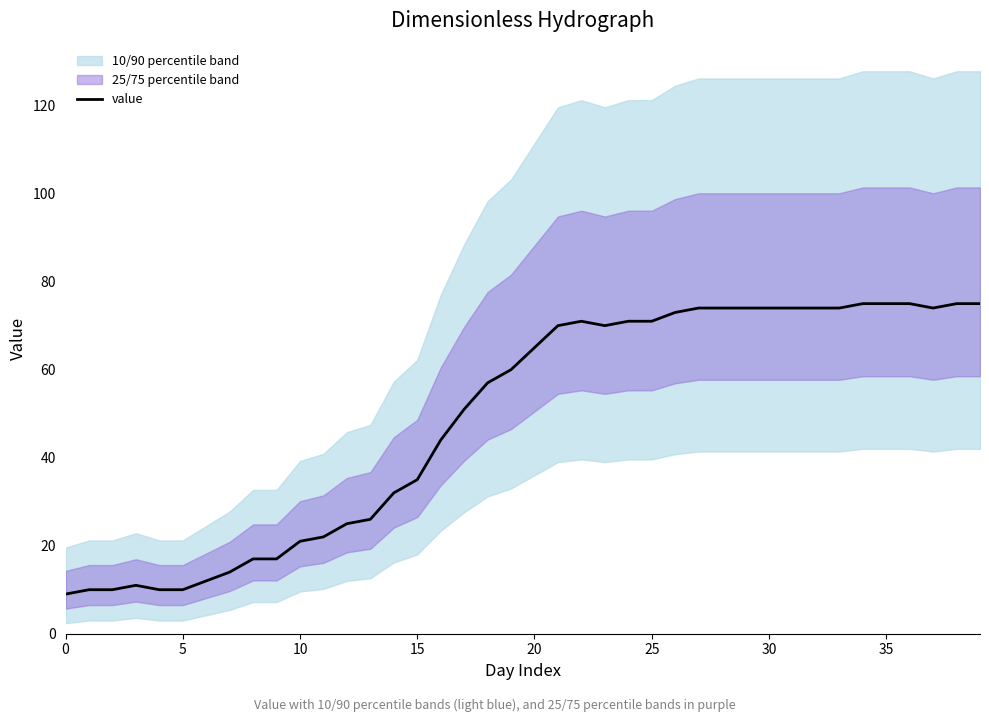

Does the chart display data point markers on the line(s)?

No